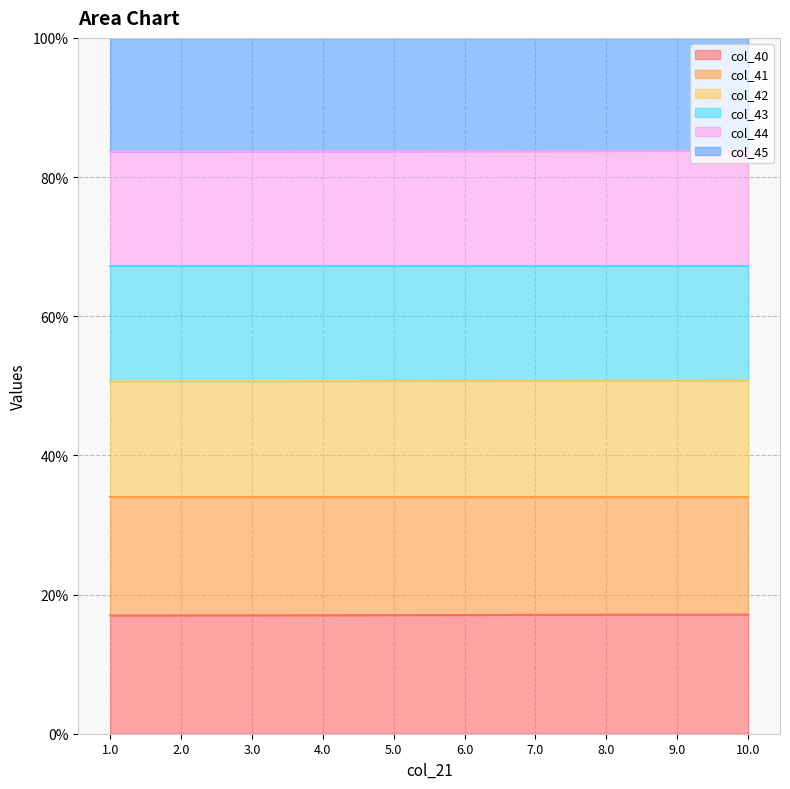

True or false: col_40 has a value of 17.1 at 6.0.

True